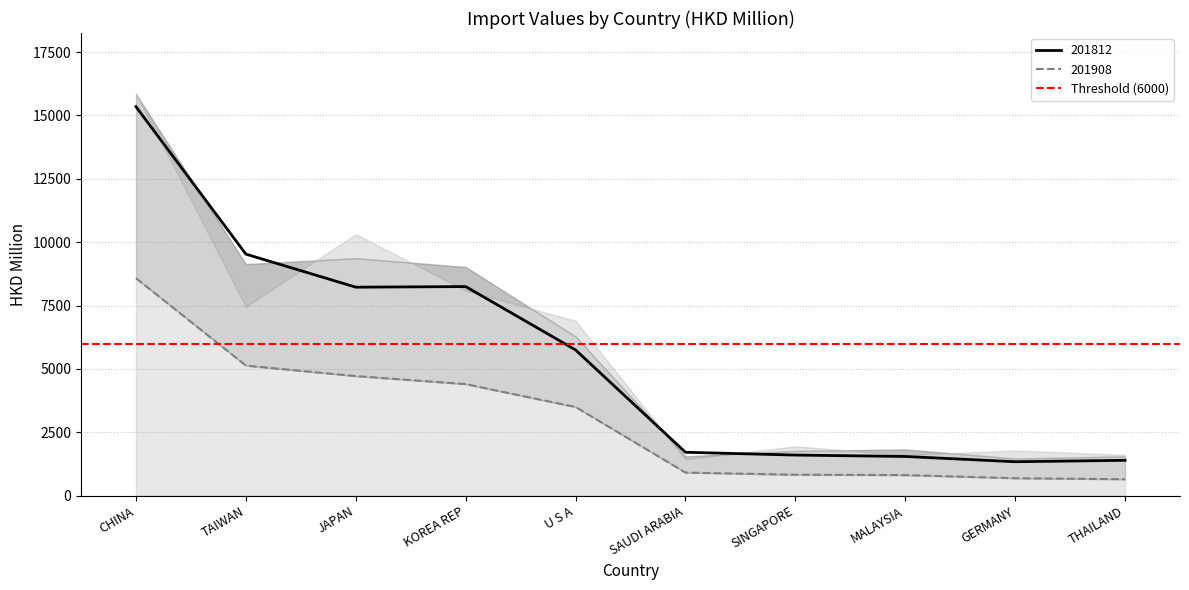

What is the value of the 201612 point at the 2nd from the left?

5130.6